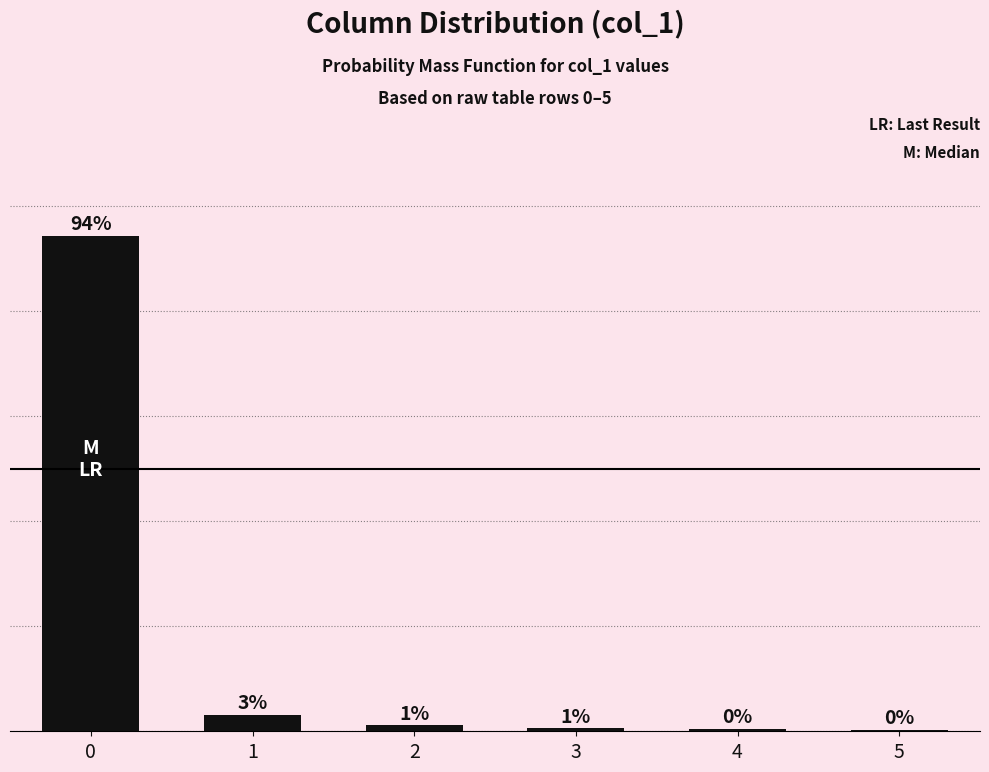

How many categories are shown in the chart?

6